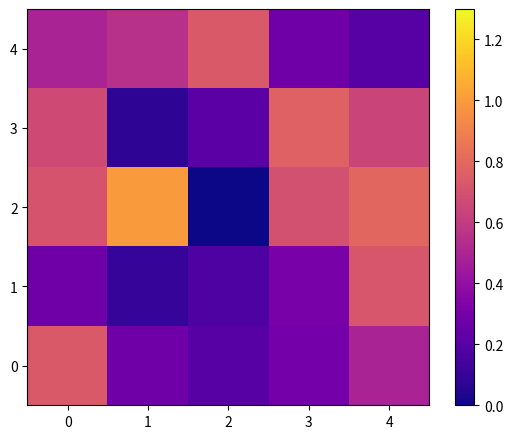

What is the spread (max minus min) of values at 4?

0.6